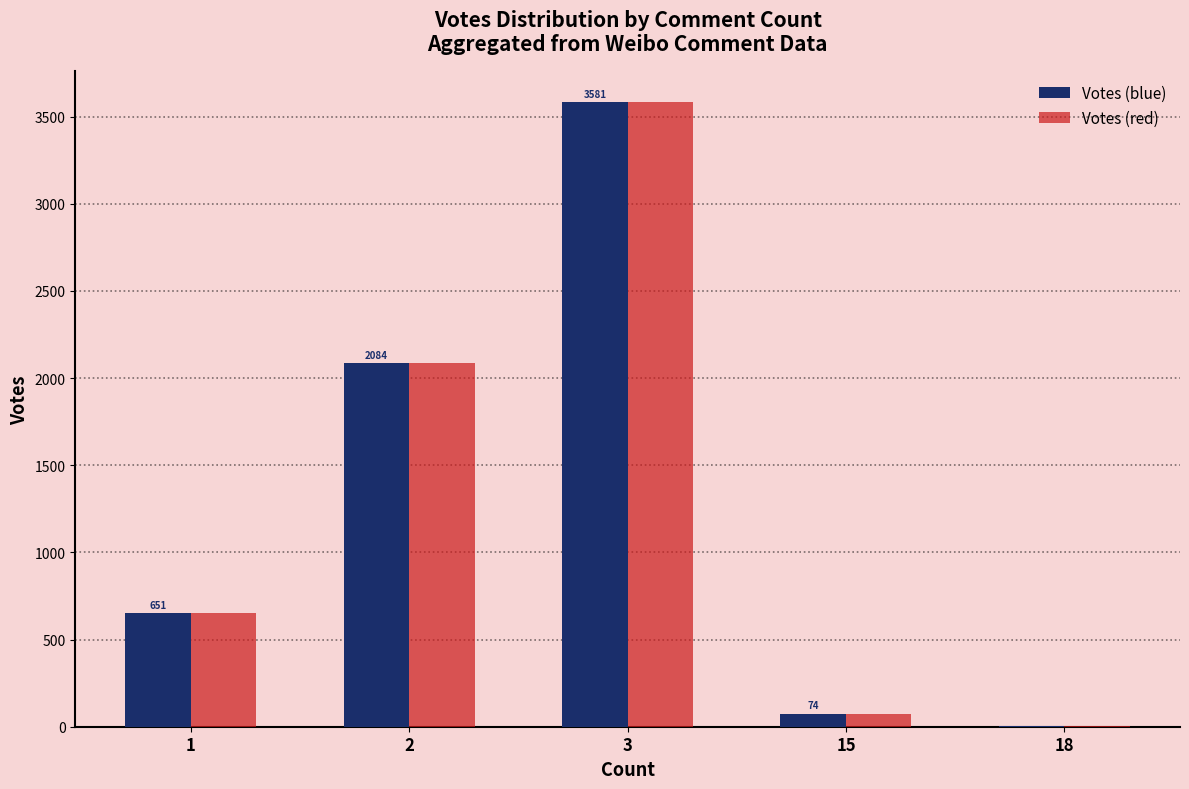

Is the value of Votes (blue) at 1 greater than the value of Votes (red) at 3?

No